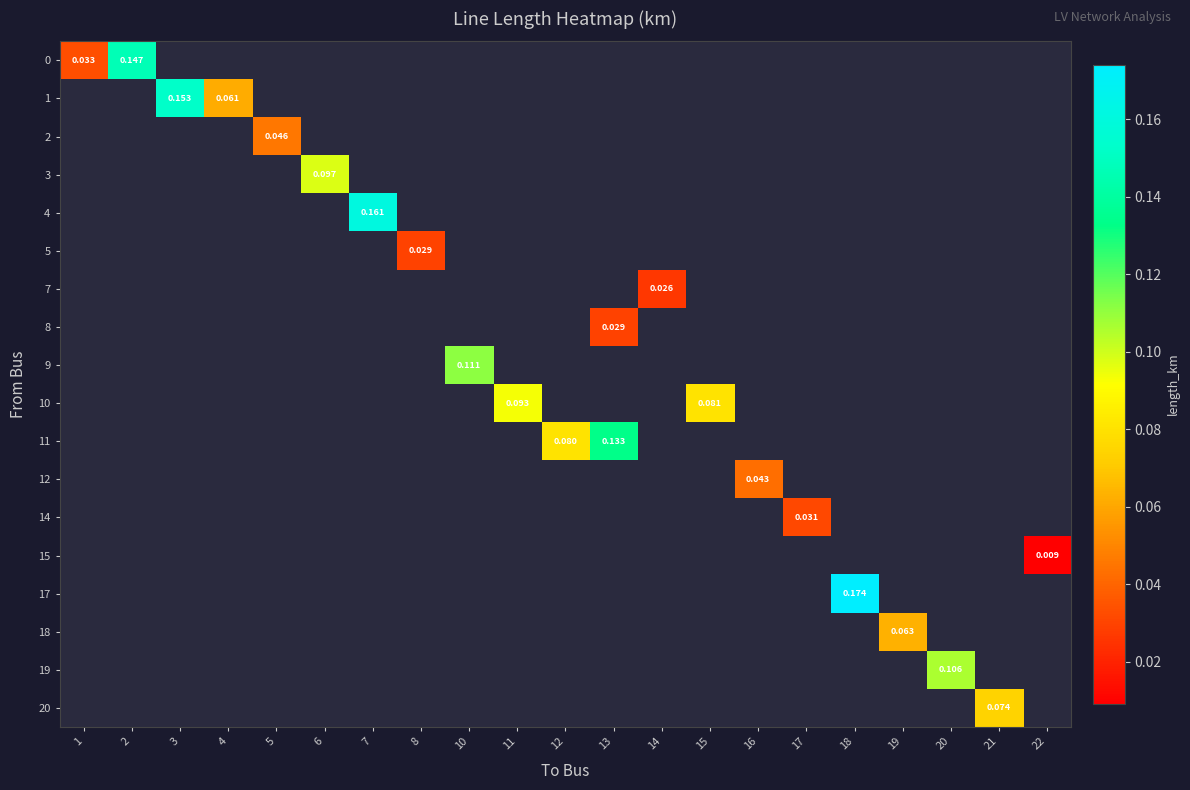

Which label corresponds to the largest value in the chart?

18